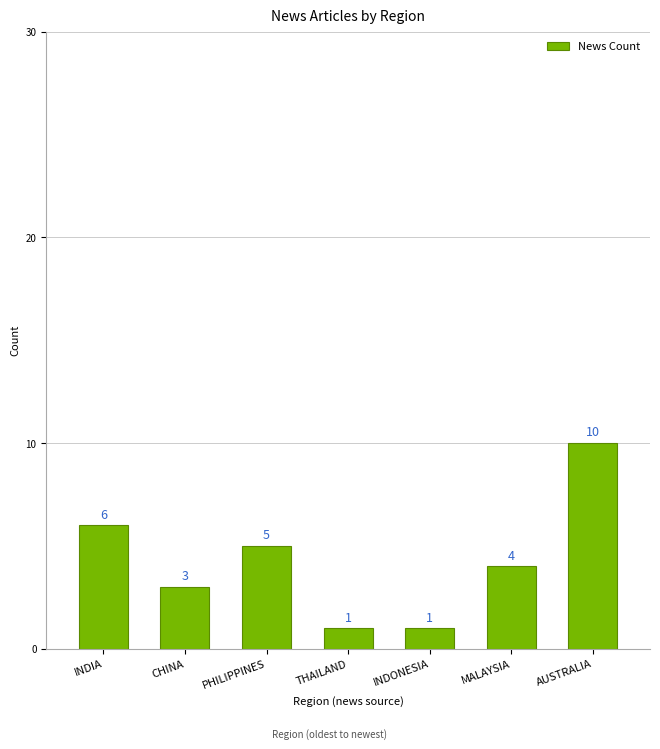

Reading left to right, extract all data points from this chart.

INDIA=6	CHINA=3	PHILIPPINES=5	THAILAND=1	INDONESIA=1	MALAYSIA=4	AUSTRALIA=10